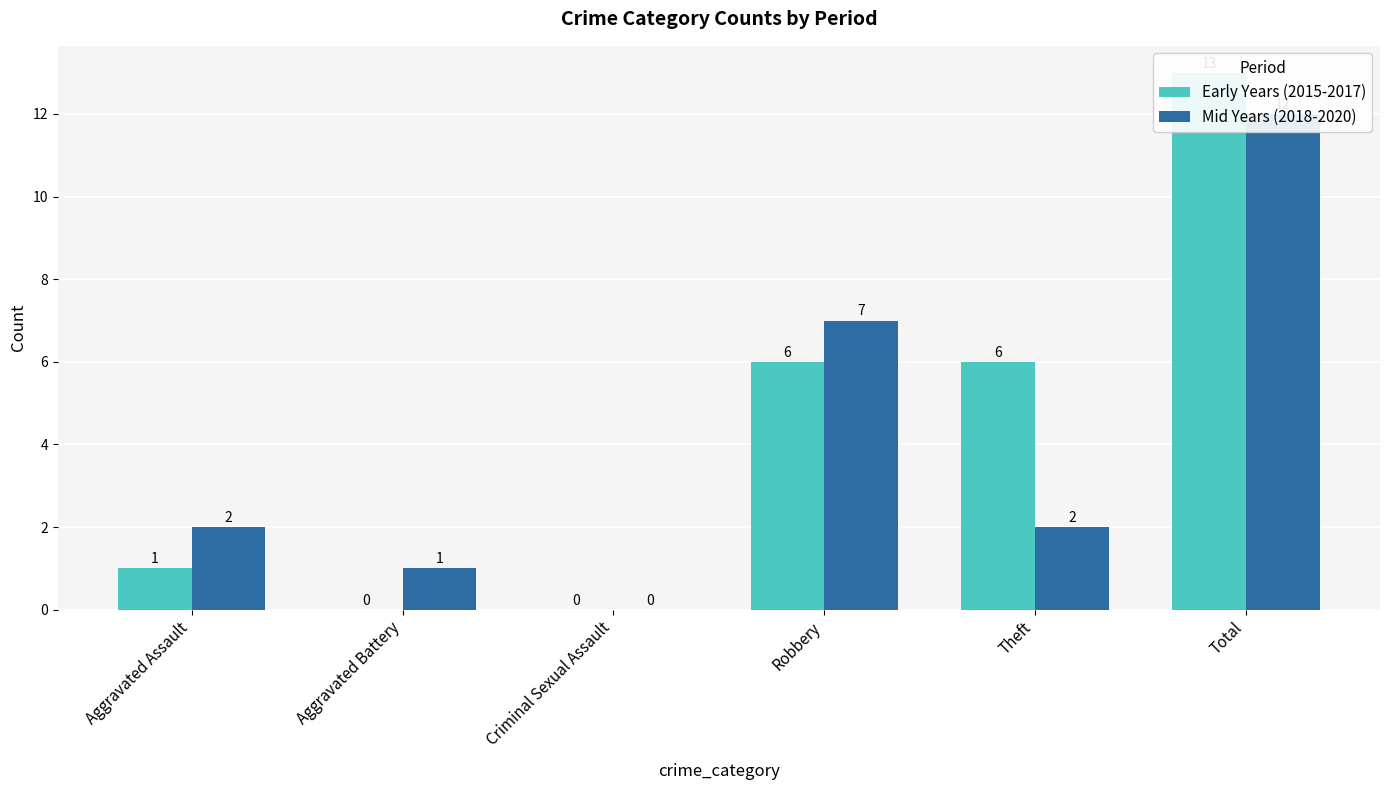

What position from the right is Robbery?

3